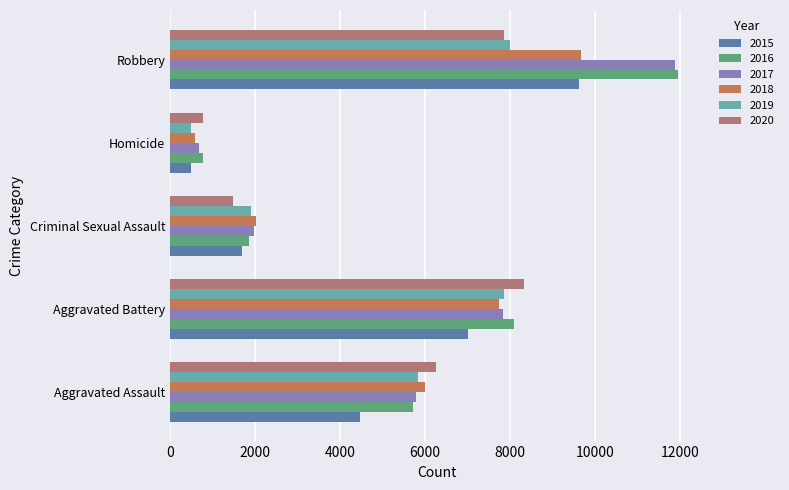

The 2020 series shows 7855 at Robbery. True or false?

True